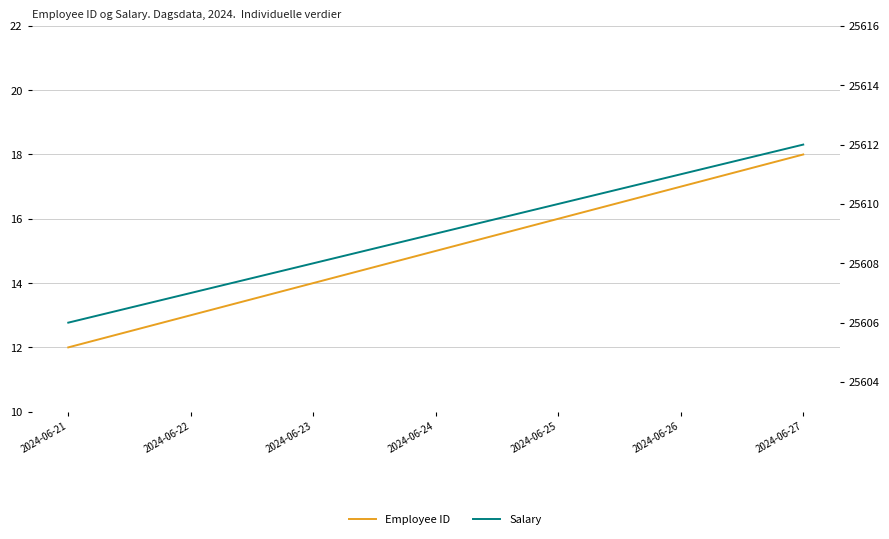

What is the sum of all Salary values?

179263